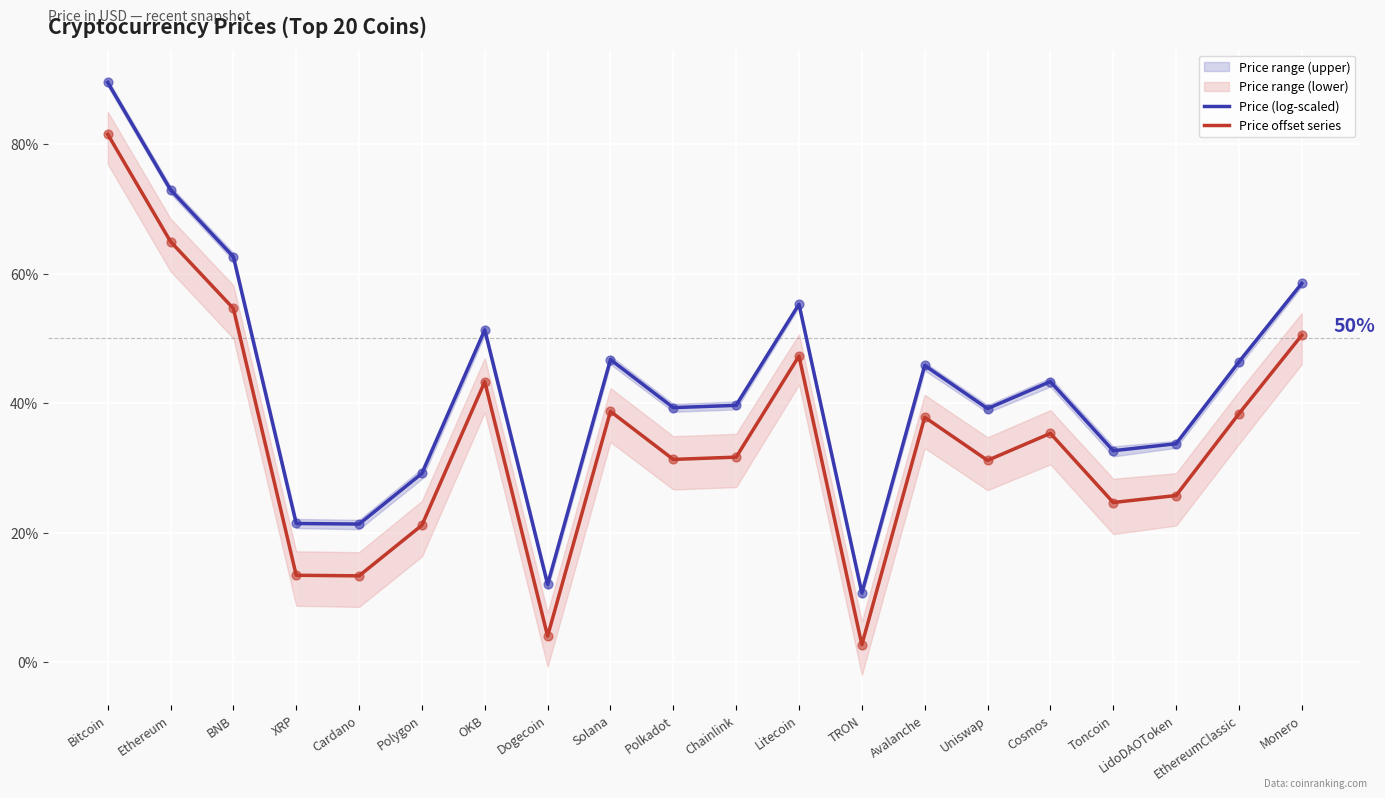

Is it true that Price offset series equals 4.0 at Dogecoin?

True